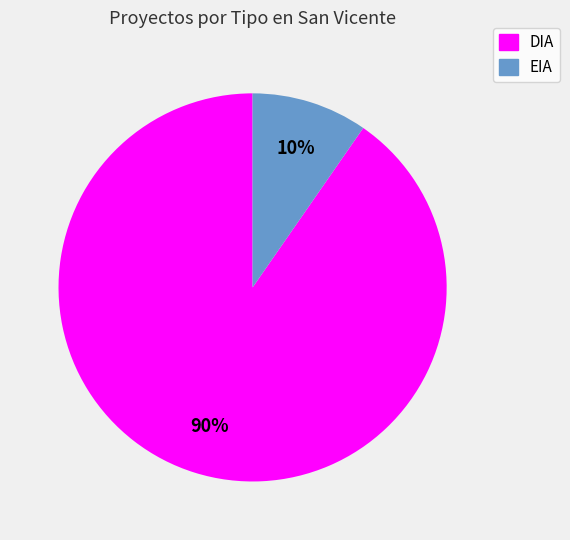

Which has a higher value, DIA or EIA?

DIA